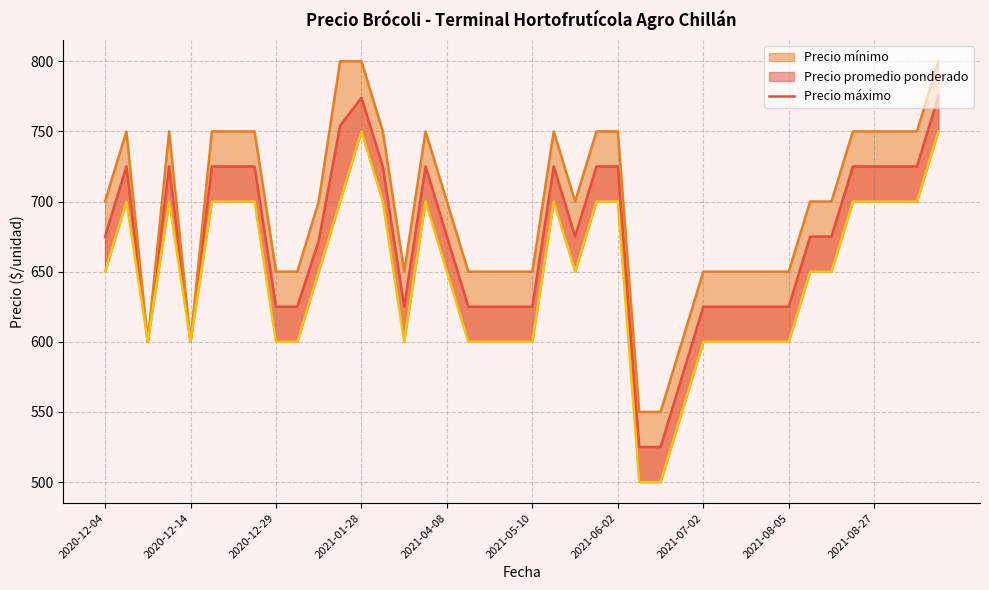

What position from the right is 11?

29